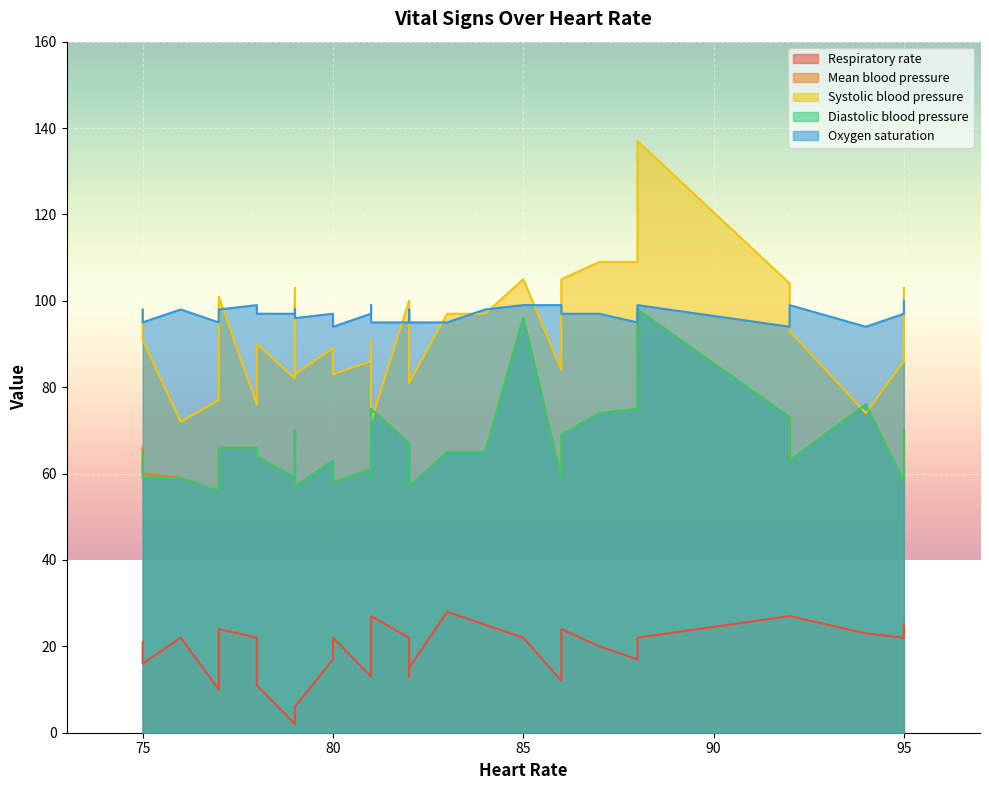

The value of Oxygen saturation at 9 is 25. True or false?

False